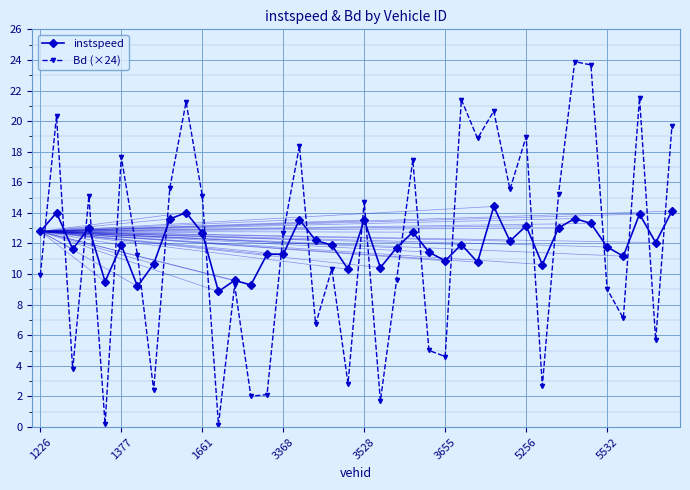

What is the highest value of the Bd (×24) series?

23.9